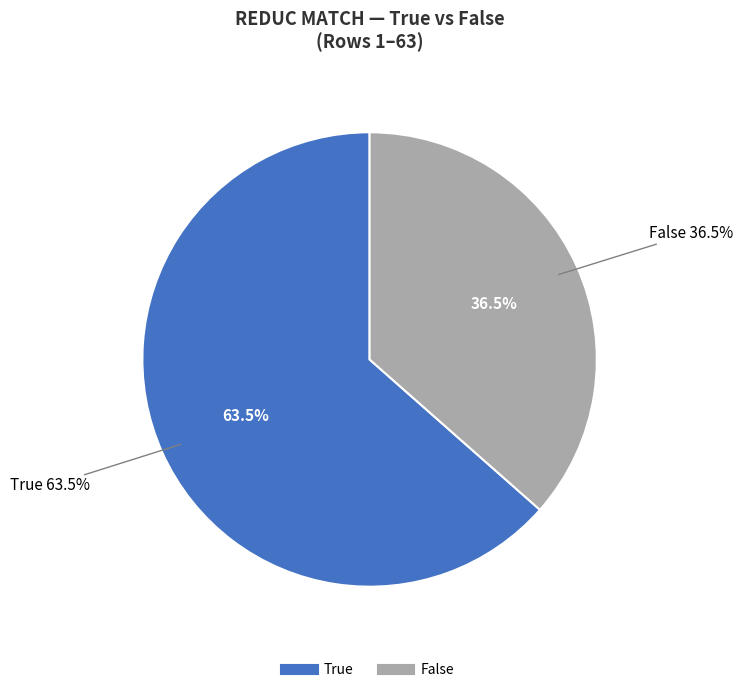

Which slice is the largest?

True